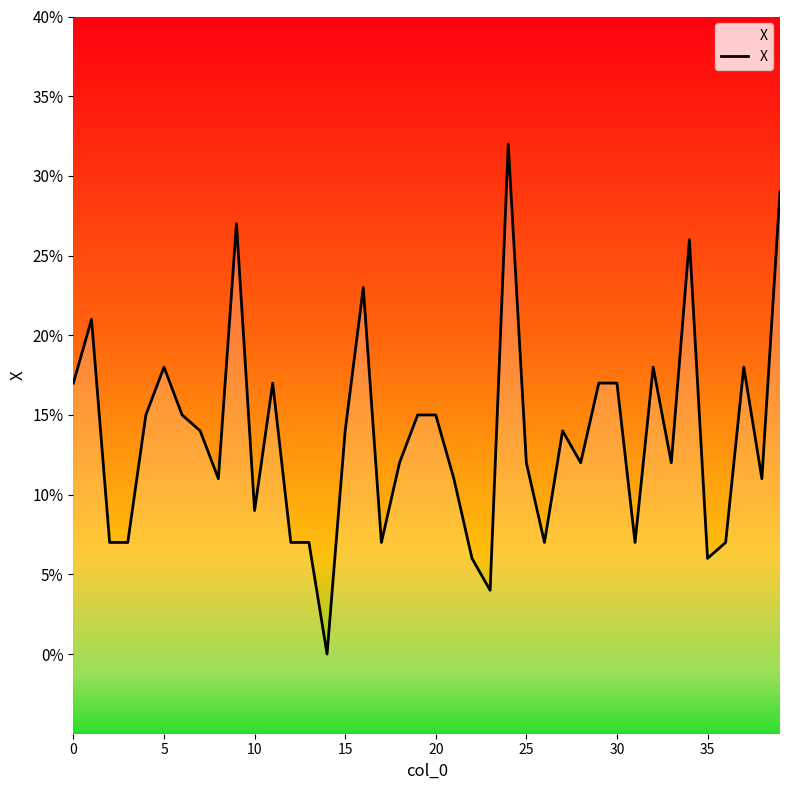

Is it true that the value at 37 is 0.2?

True